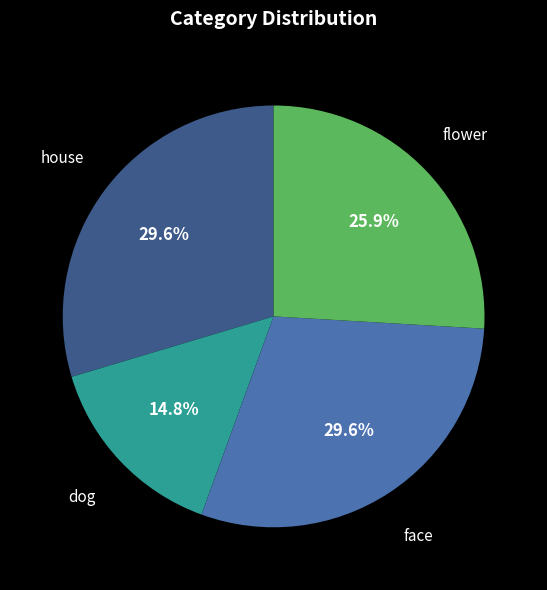

Does any single category account for the majority?

No